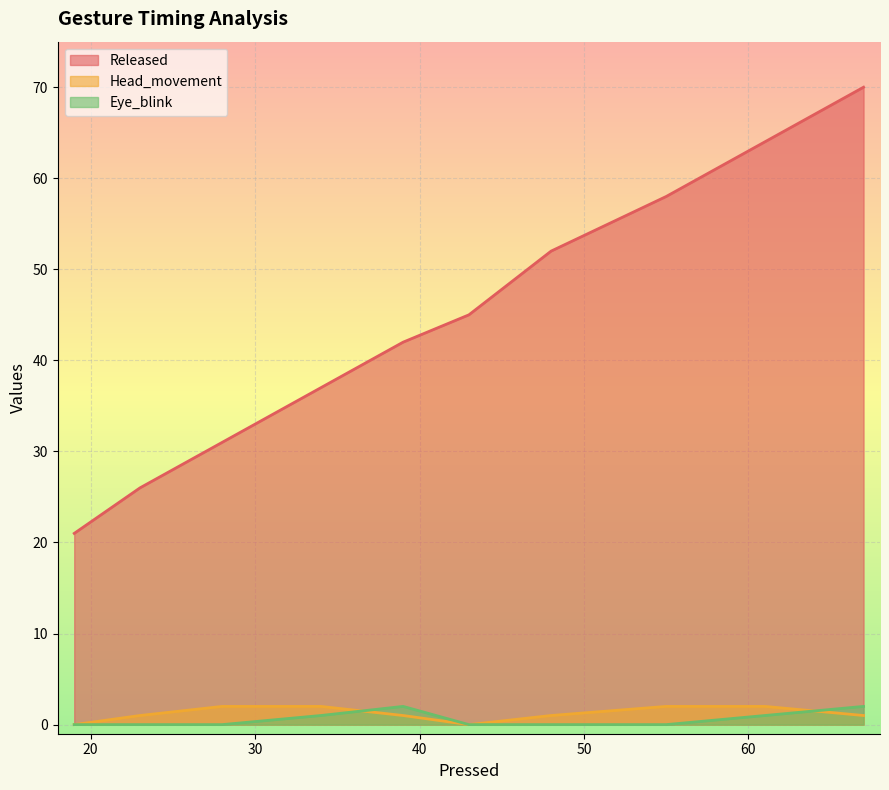

How many positive values does the Eye_blink series have?

4